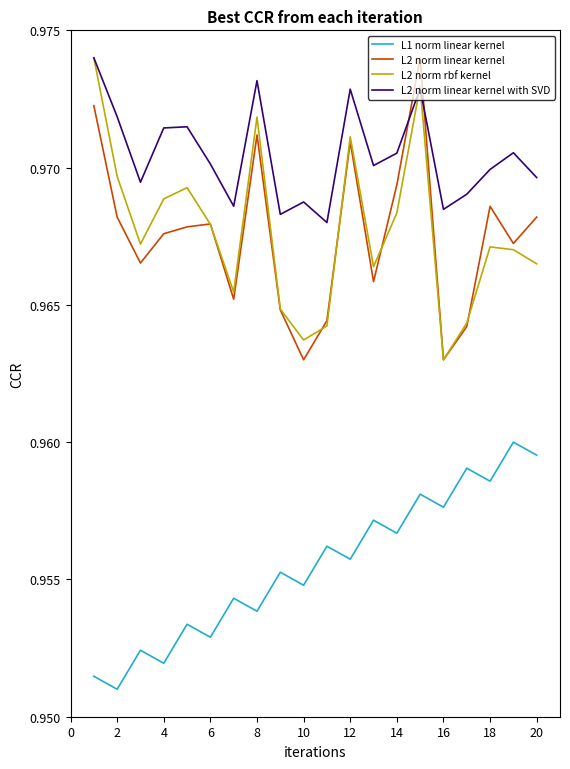

How many distinct data groups are displayed?

4